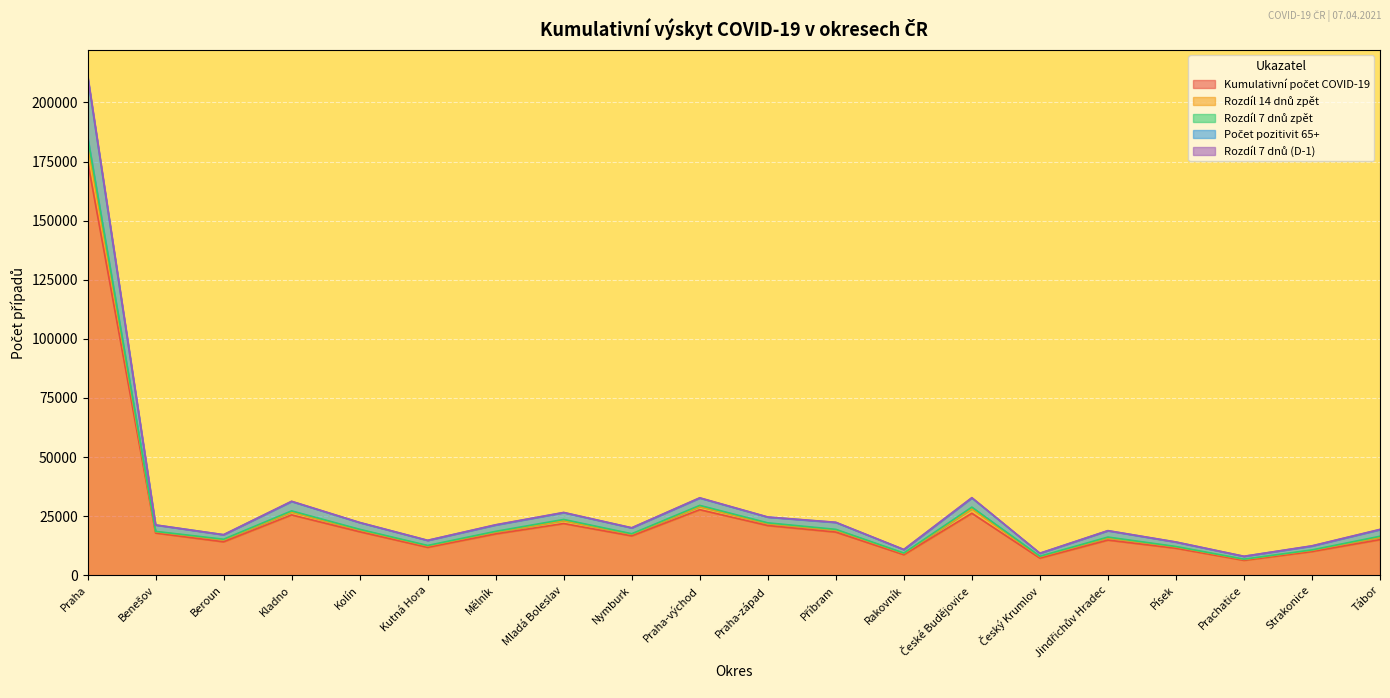

True or false: Rozdíl 14 dnů zpět and Rozdíl 7 dnů zpět cross at least once.

False